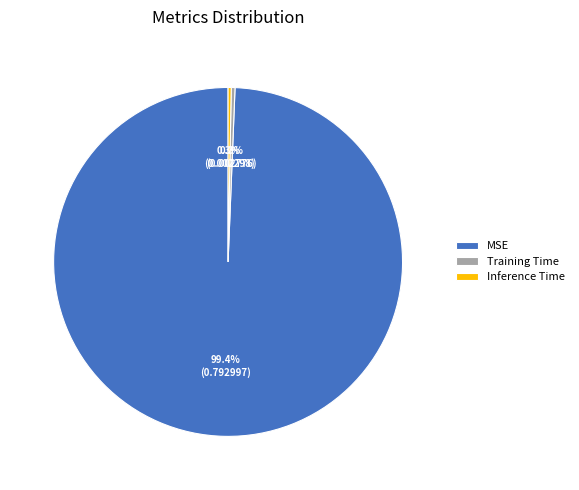

To the nearest percent, what is the average slice percentage?

33%